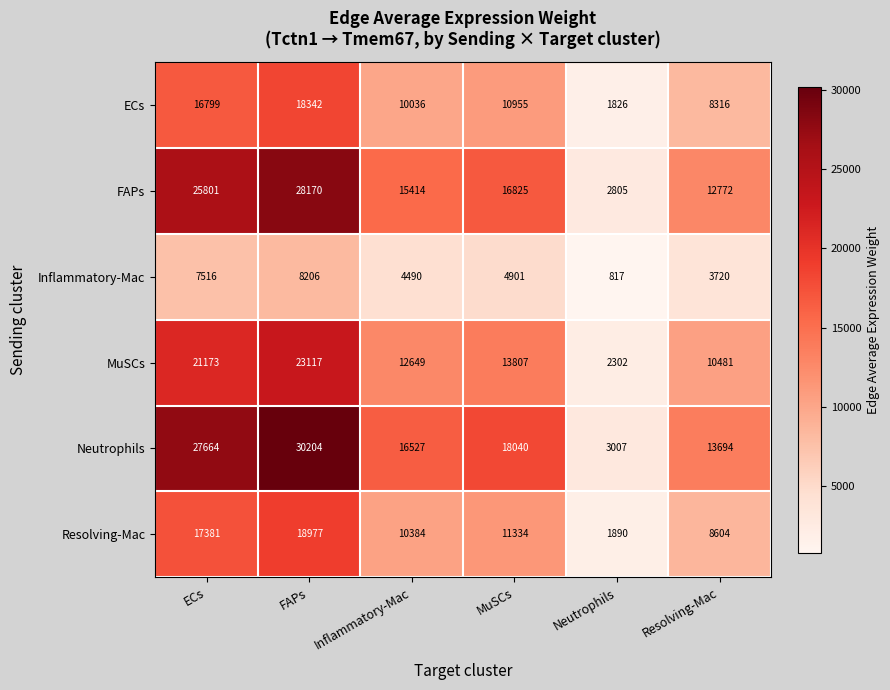

List the series in order of their peak value, highest first.

Neutrophils, FAPs, MuSCs, Resolving-Mac, ECs, Inflammatory-Mac